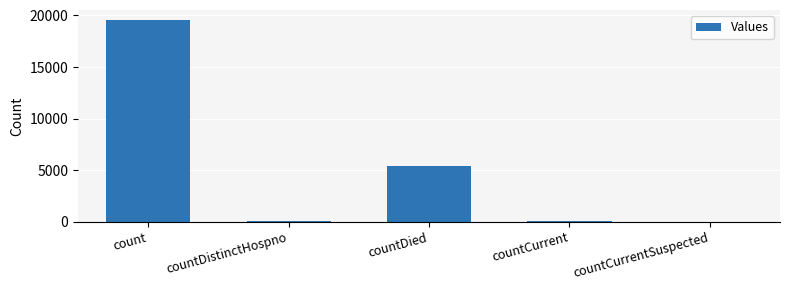

What is the change in value from count to countDied?

-14152